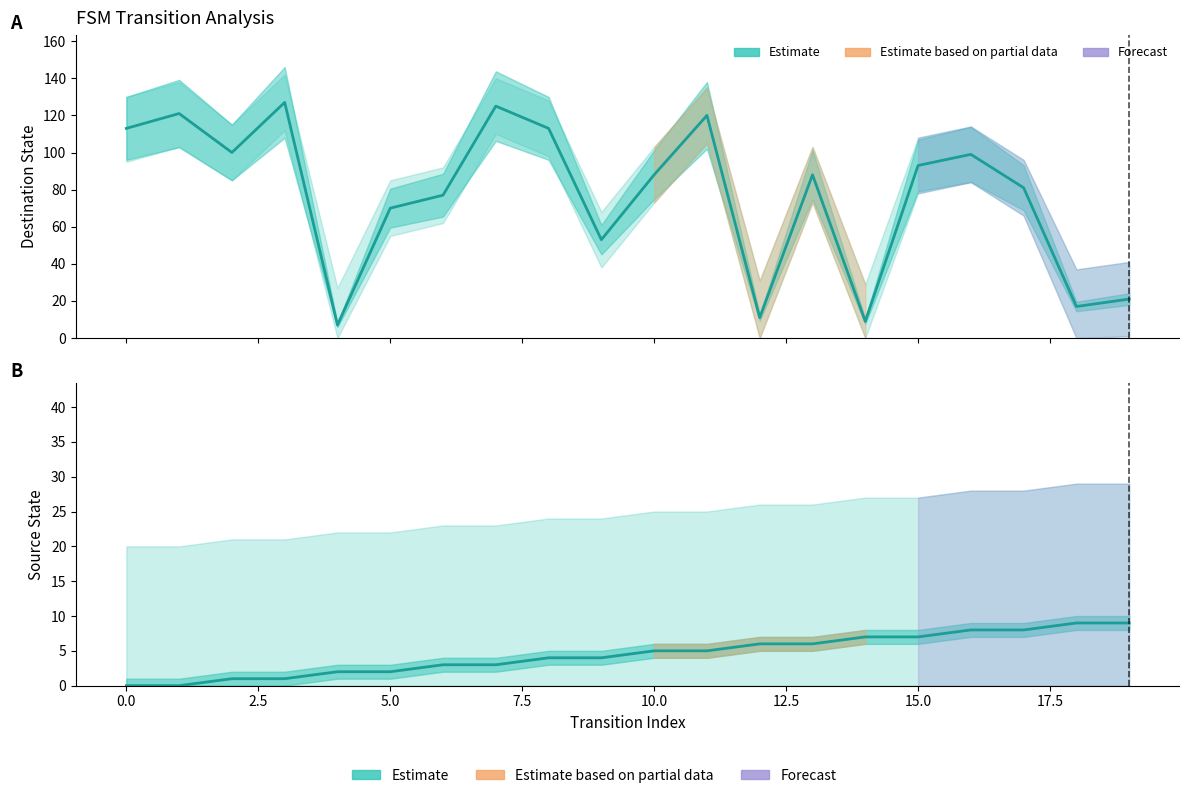

What is the average value of the source_state series?

4